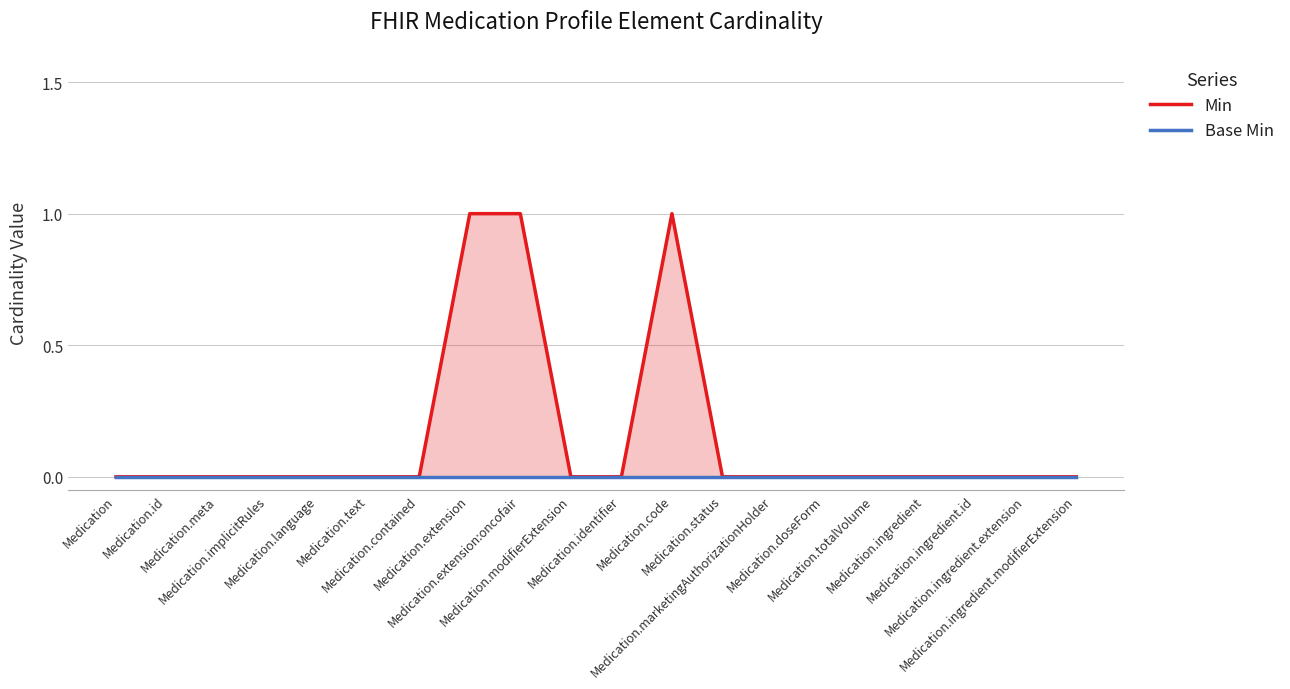

Count the number of values greater than 0.

3